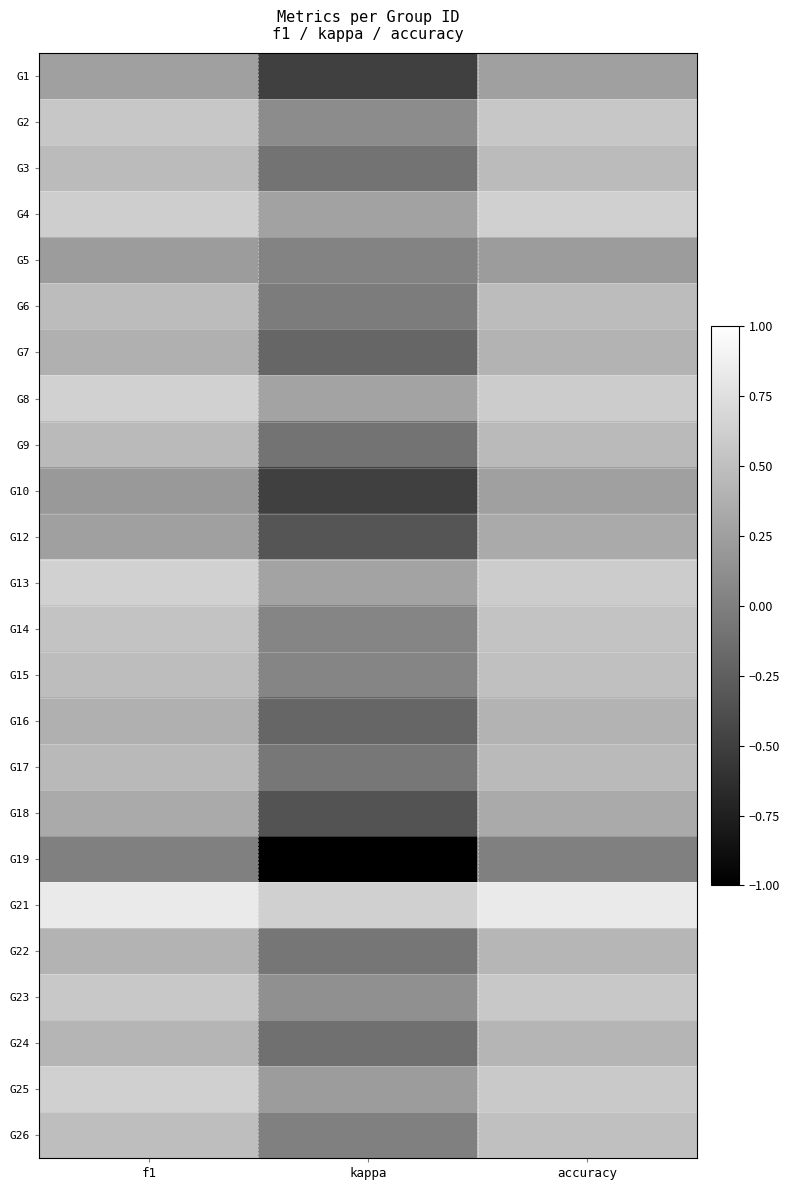

At how many categories does at least one series exceed 0?

3